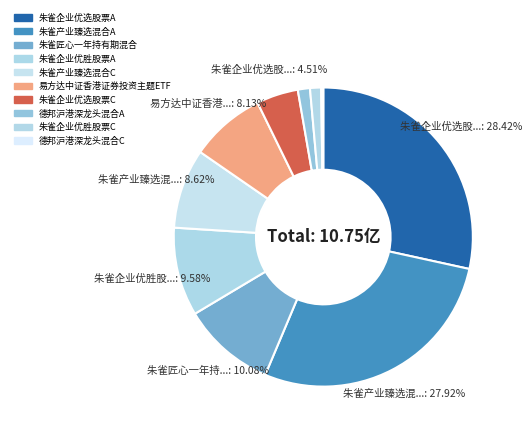

What is the total percentage of 德邦沪港深龙头混合C and 朱雀企业优选股票C?

4.7%